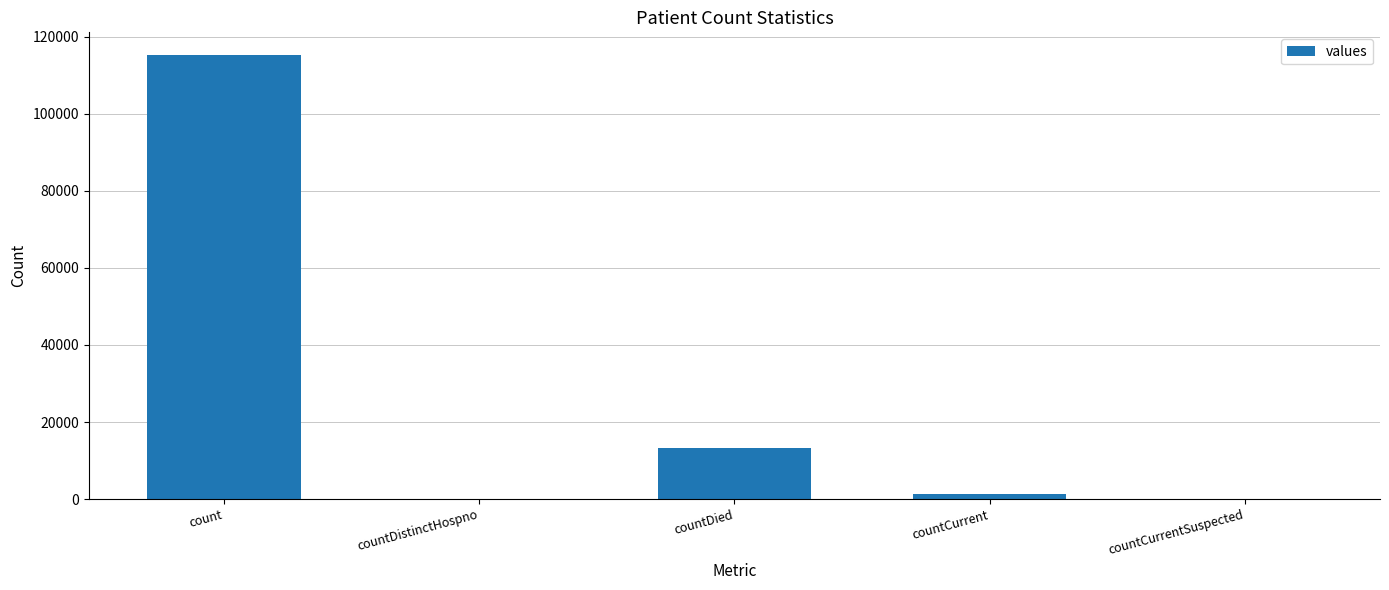

What is the maximum value shown in the chart?

115379